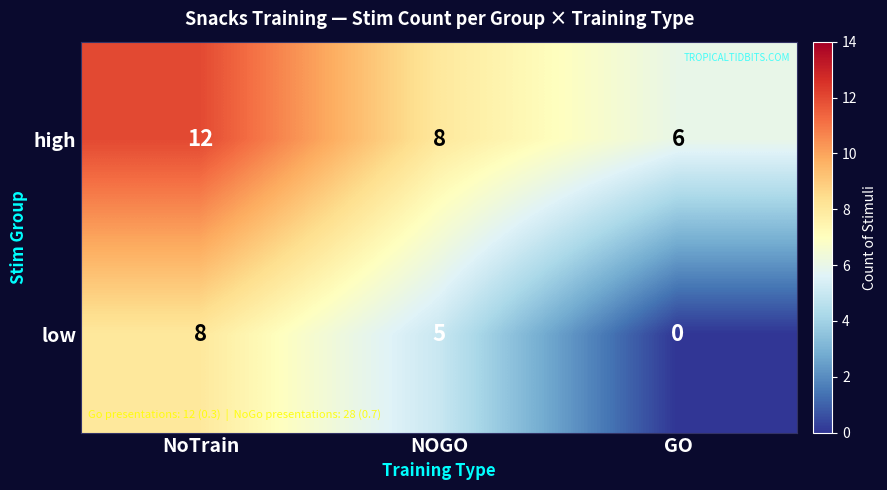

At which category does the chart reach its peak across all series?

NoTrain